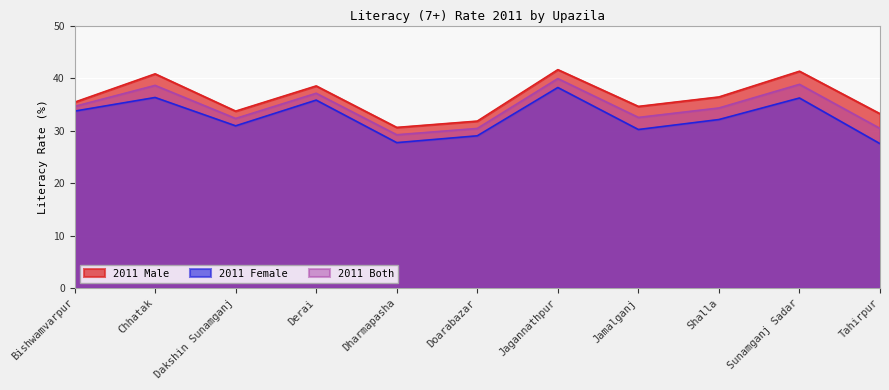

True or false: 2011 Female and 2011 Both cross at least once.

False